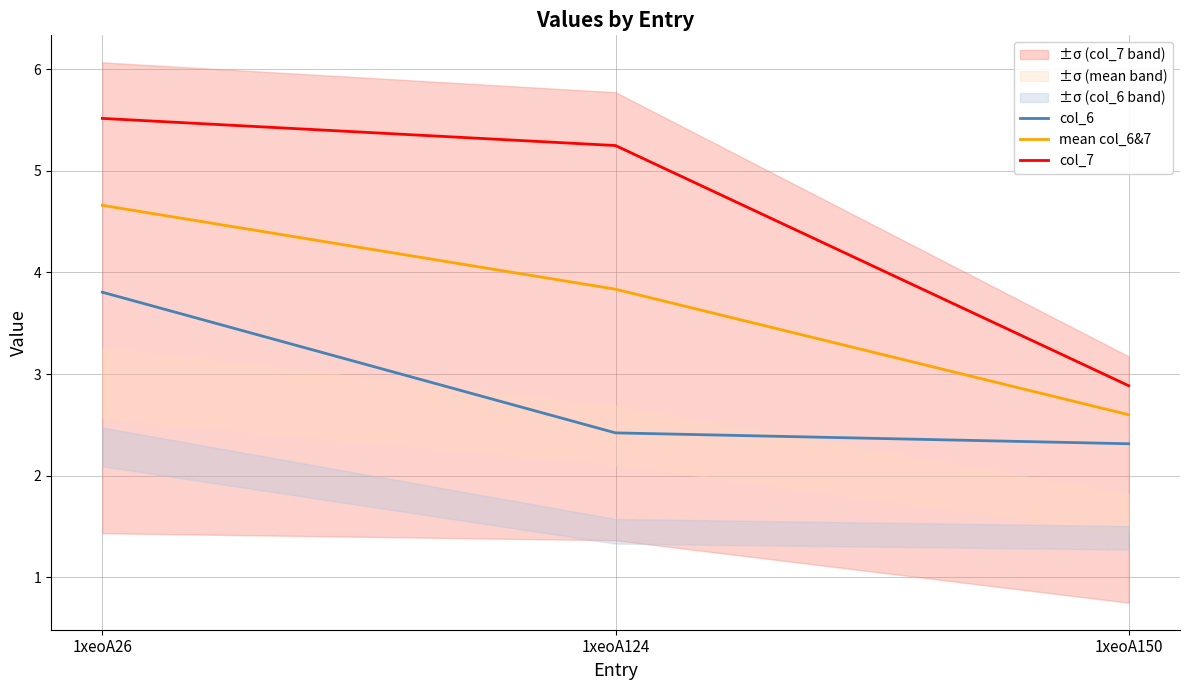

What is the total value across all series at 1xeoA26?

14.0